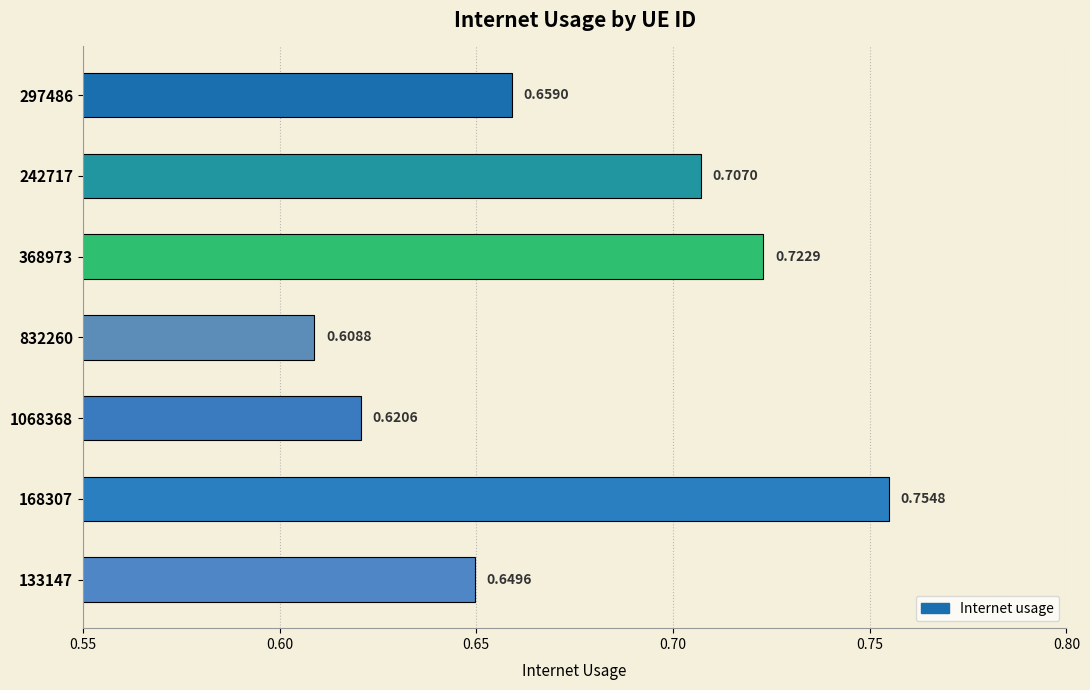

Which has a higher value, 133147 or 368973?

368973